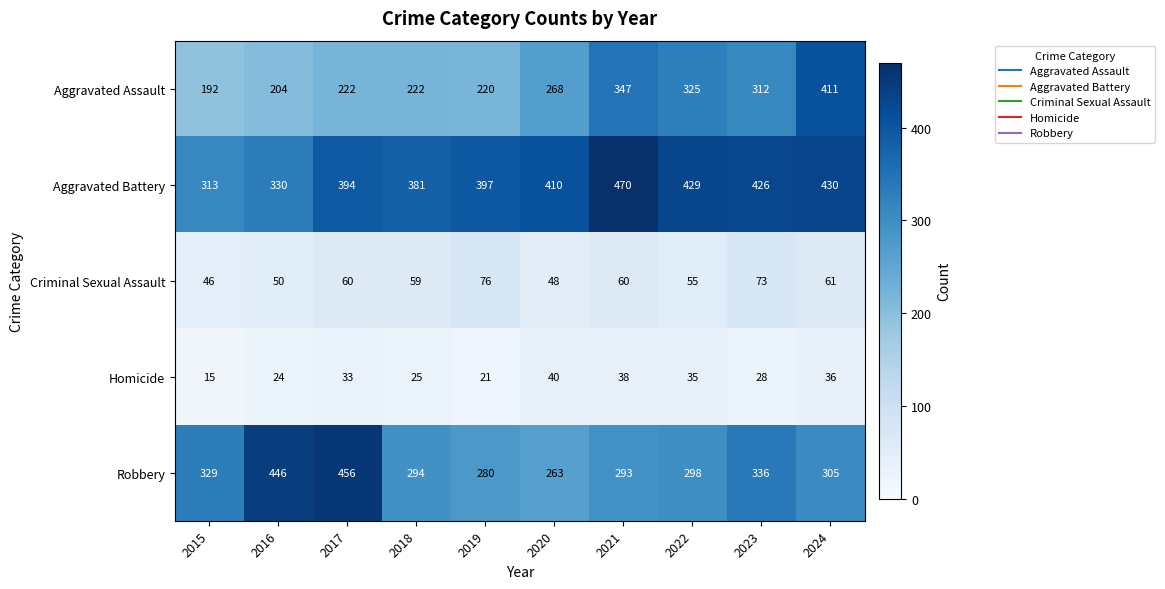

Which series has the widest spread of values?

Aggravated Assault